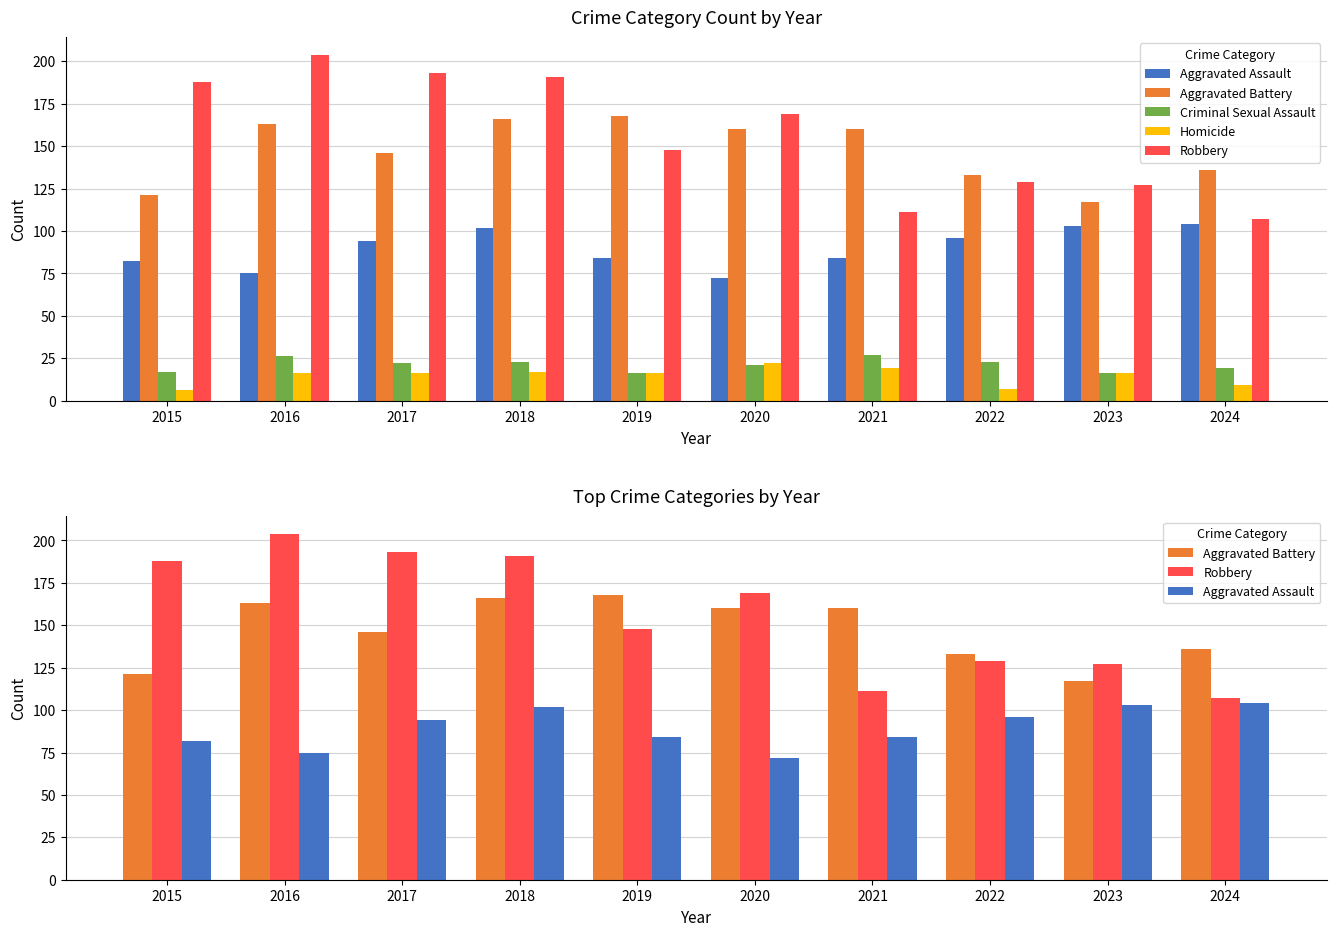

Is the value of Homicide at 2016 greater than the value of Aggravated Assault at 2020?

No